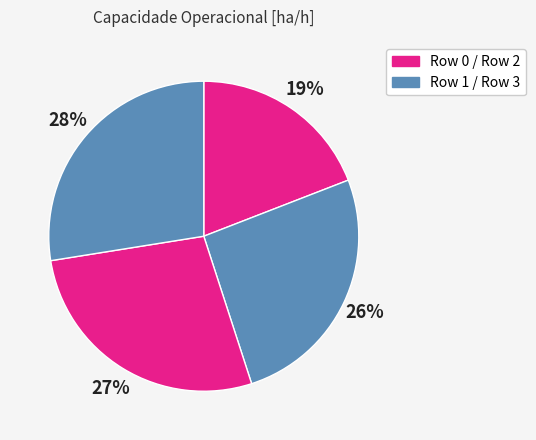

Is there a majority slice in this chart?

No